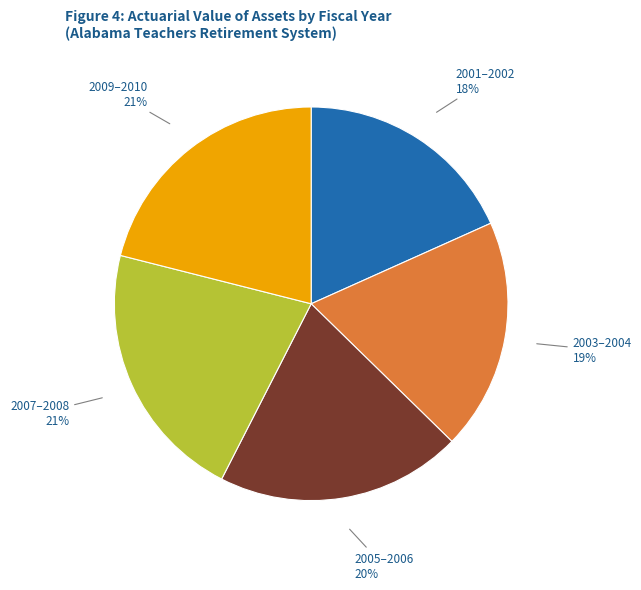

True or false: 2009–2010 accounts for 21% of the total.

True